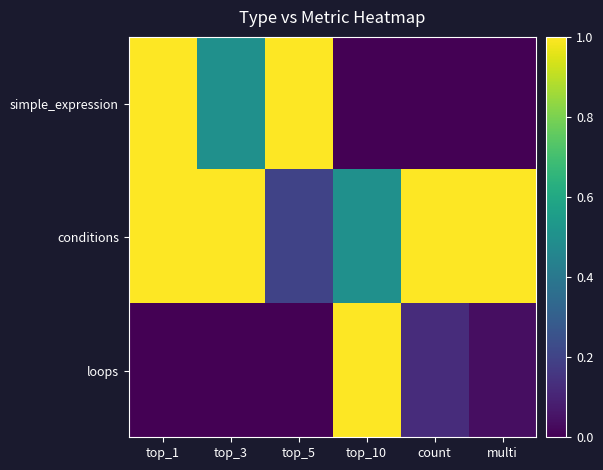

Rank the series by their maximum value, from highest to lowest.

simple_expression, conditions, loops